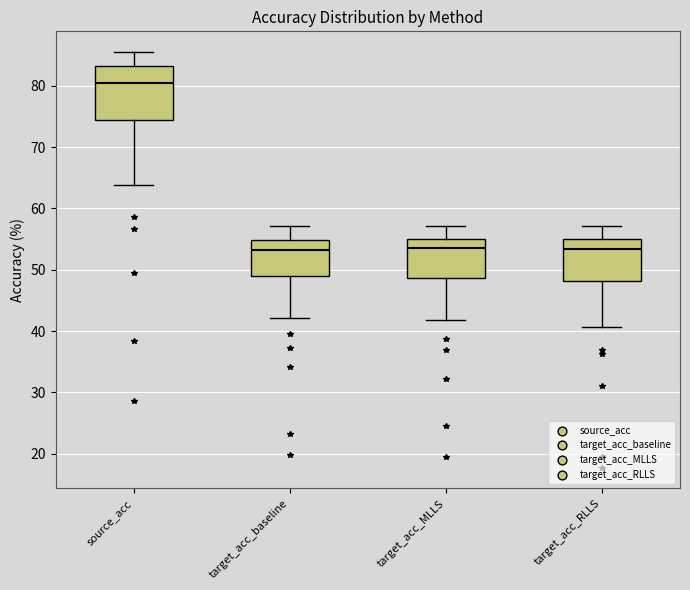

Comparing the boxes themselves (not the whiskers), which one is the tallest?

source_acc